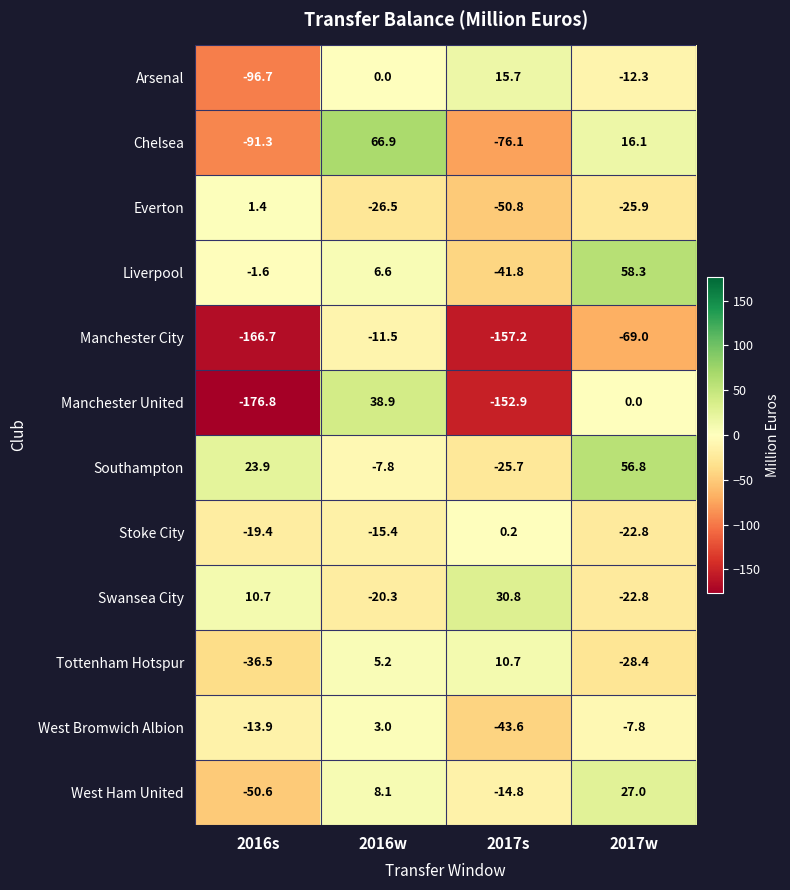

What is the difference between the maximum and second lowest values in the West Bromwich Albion series?

16.9